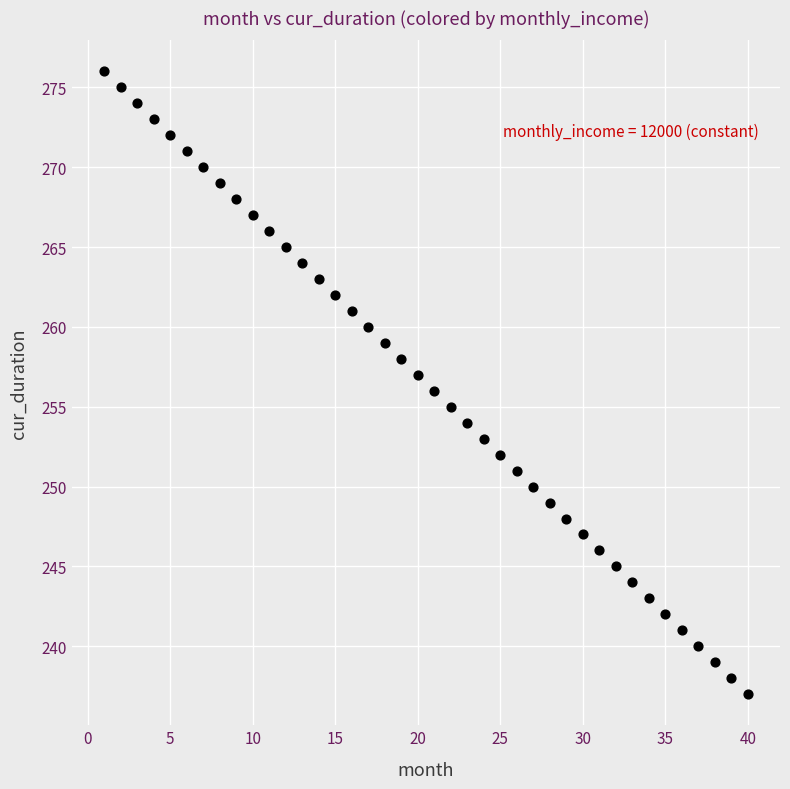

What is the range of X values (max minus min)?

39